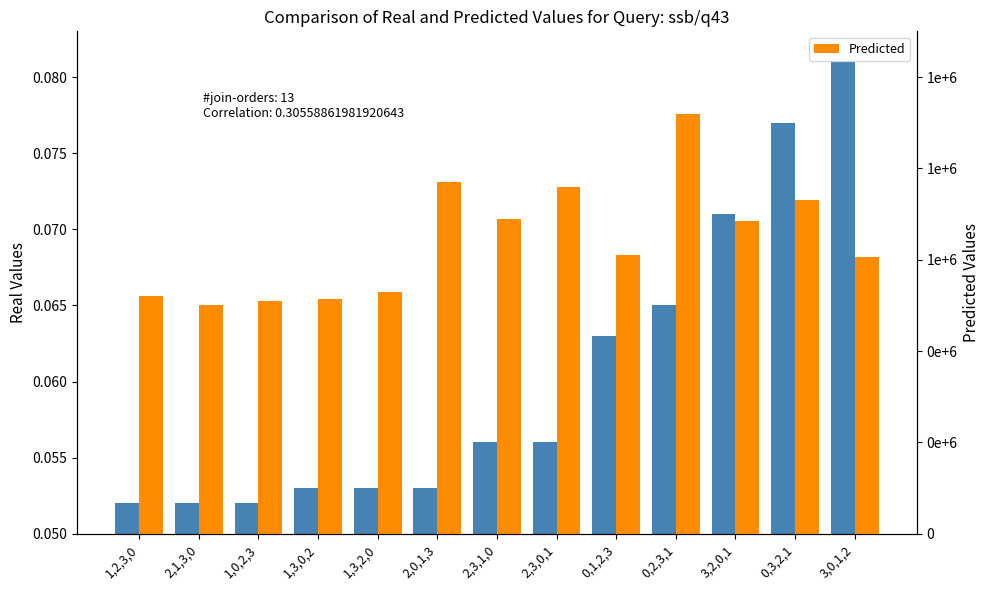

Between 3,0,1,2 and 2,1,3,0, which is larger?

3,0,1,2